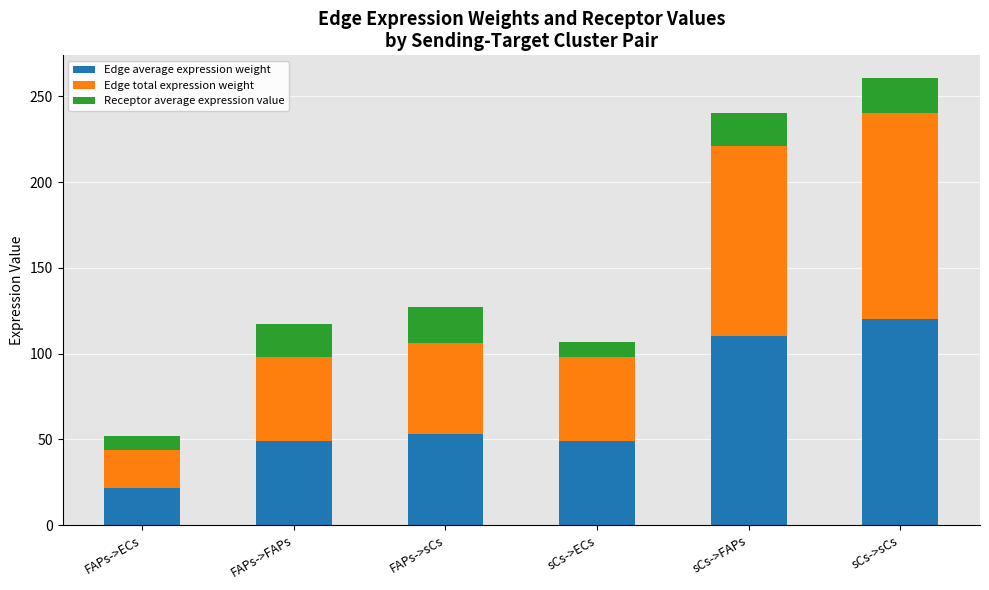

The value of Edge average expression weight at sCs->FAPs is 191.8. True or false?

False